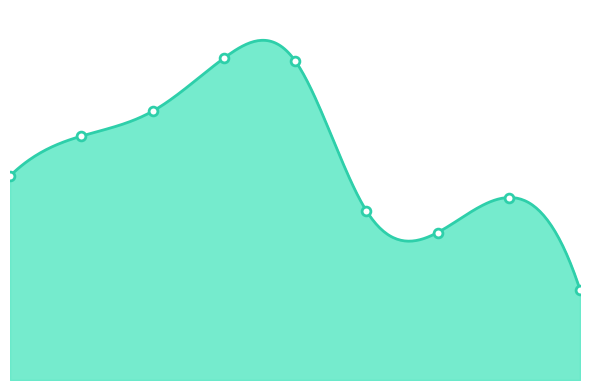

Which has a higher value, 2017 or 2020?

2017